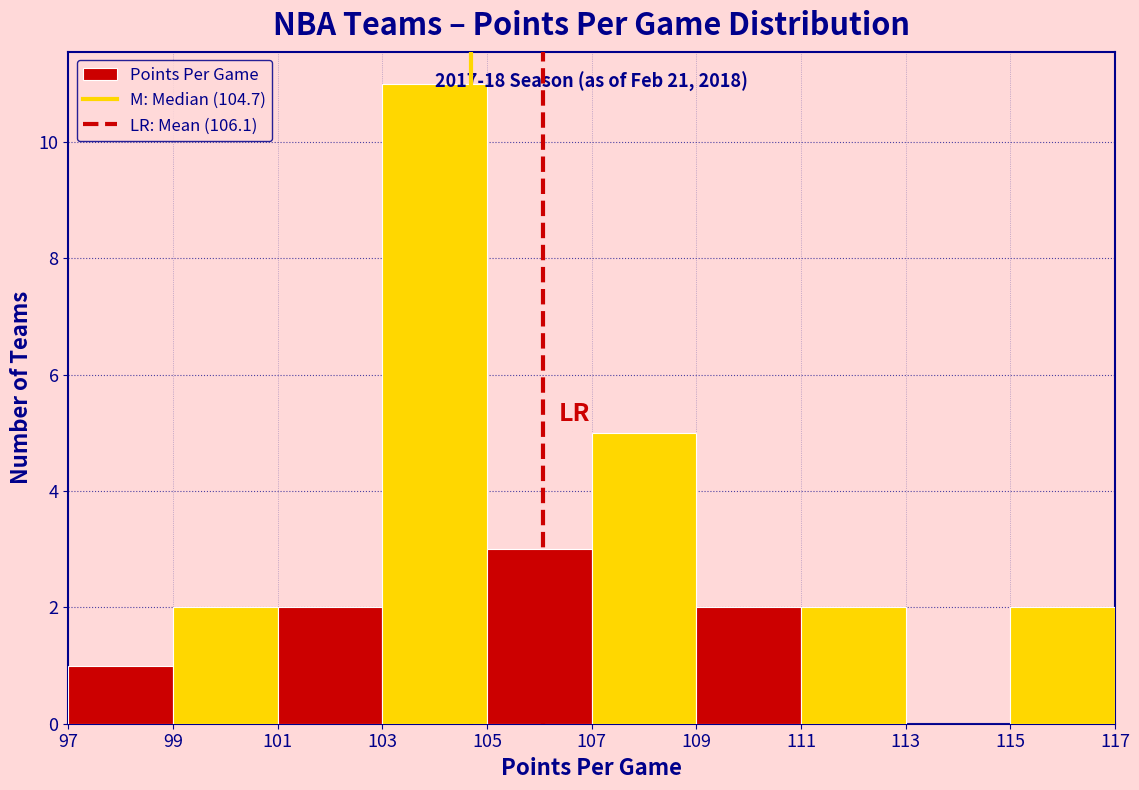

Which range on the x-axis has the tallest bar?

103 to 105